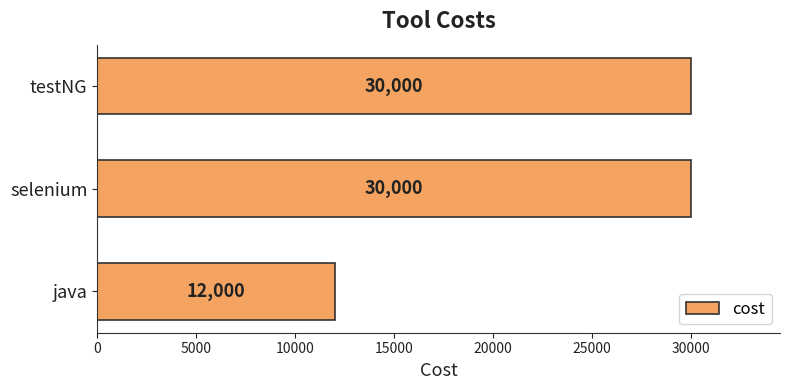

Is it true that the value at selenium is 49827?

False